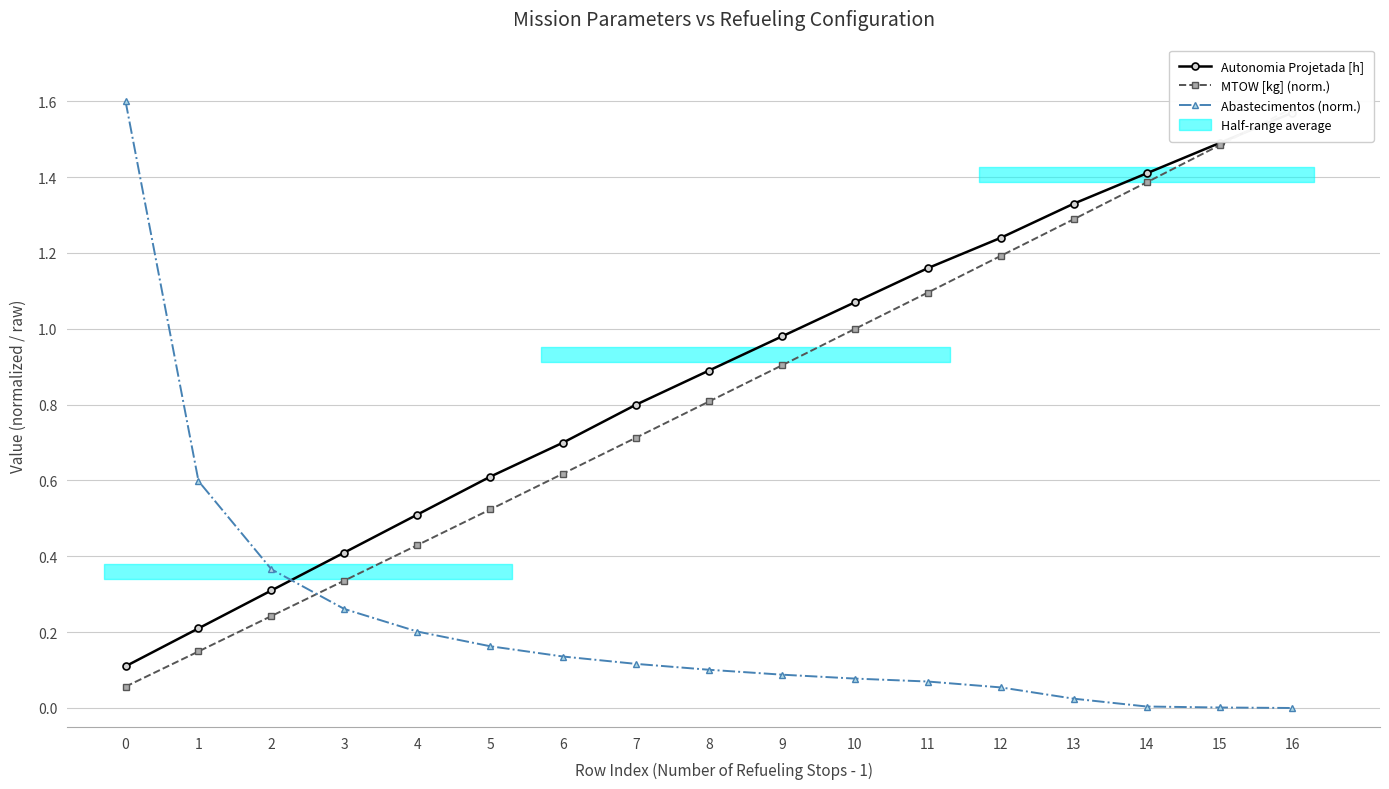

Is the value of Autonomia Projetada [h] at 7 greater than the value of MTOW [kg] (norm.) at 7?

Yes